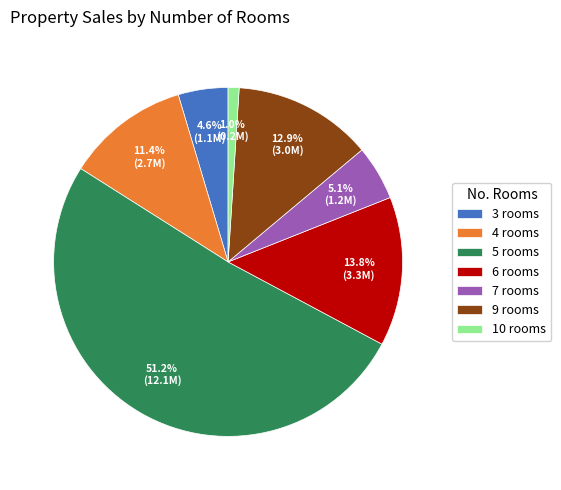

Which slice is the smallest?

10 rooms